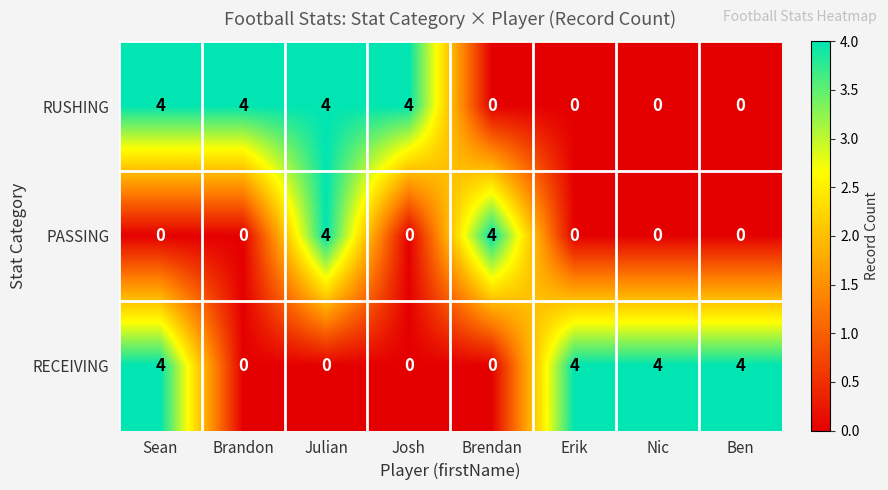

What is the spread (max minus min) of values at Ben?

4